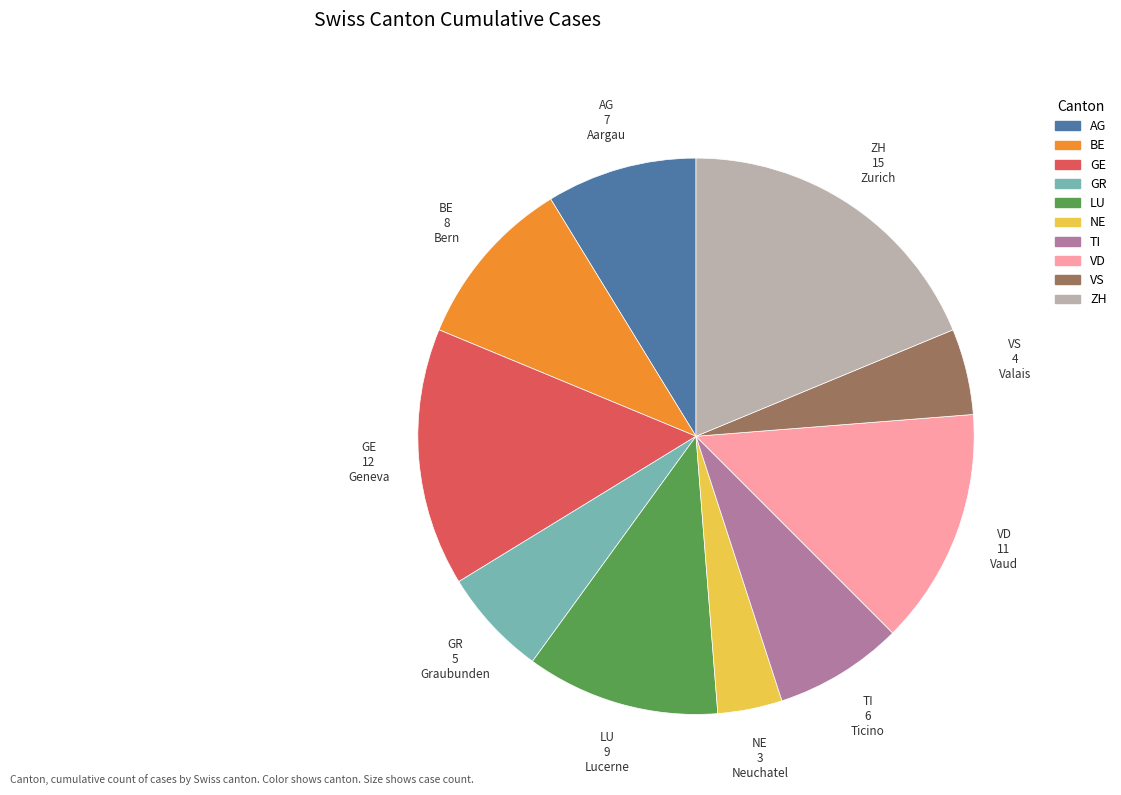

Which category has the biggest portion of the pie?

ZH